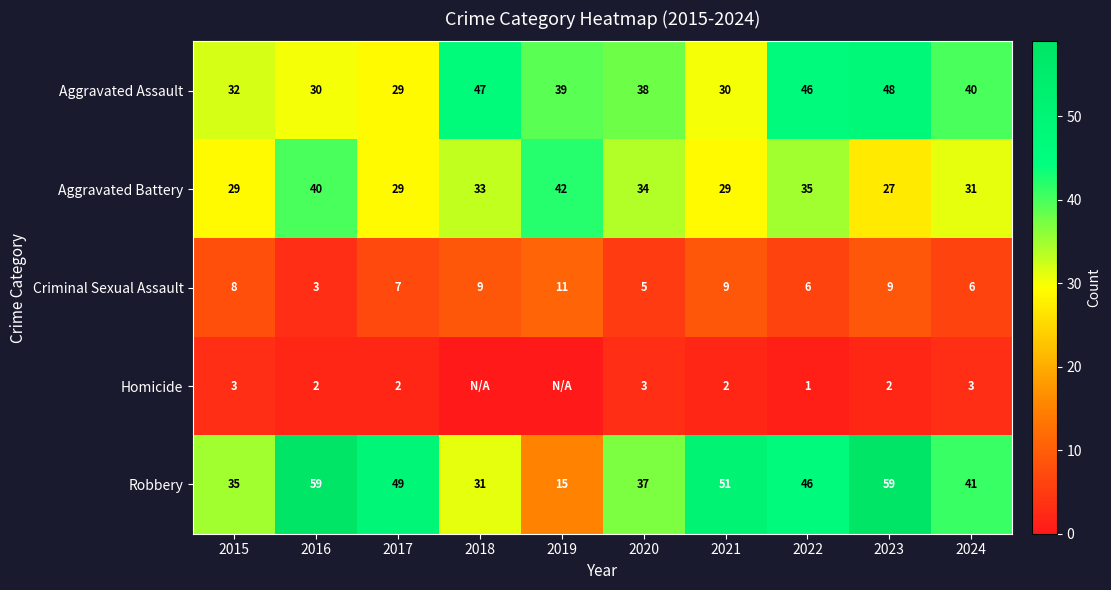

Is the value of Robbery at 2018 greater than the value of Aggravated Assault at 2024?

No